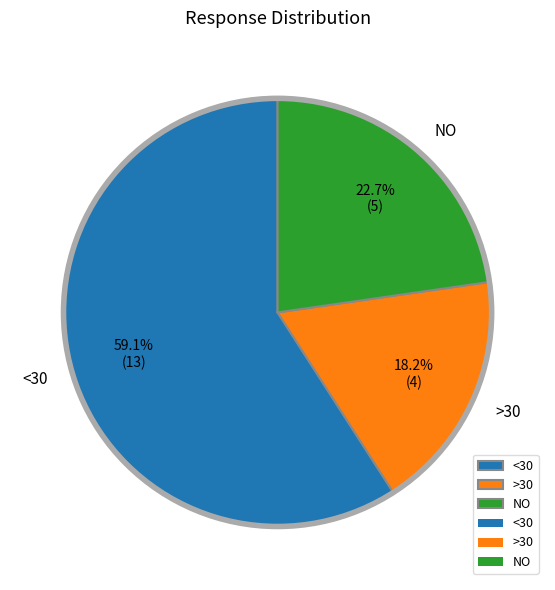

What percentage do NO and <30 together represent?

81.8%